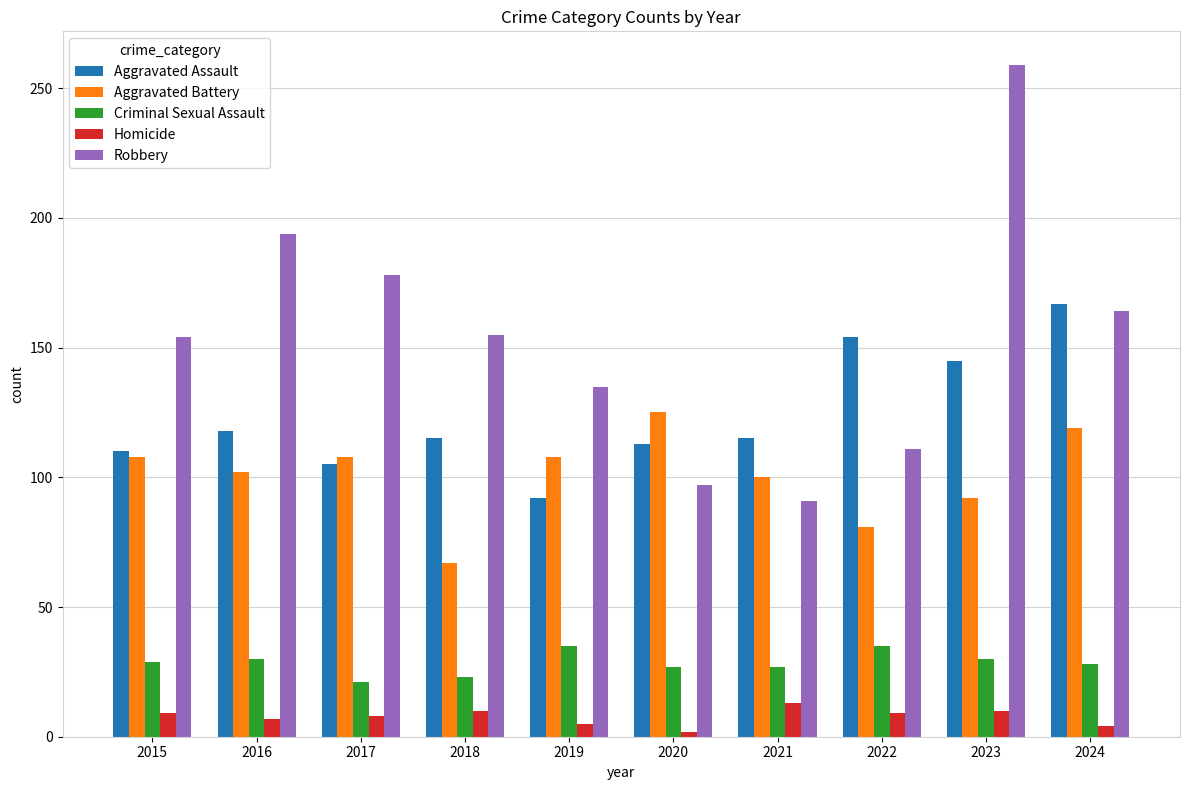

What is the sum of the Homicide values at 2016 and 2020?

9